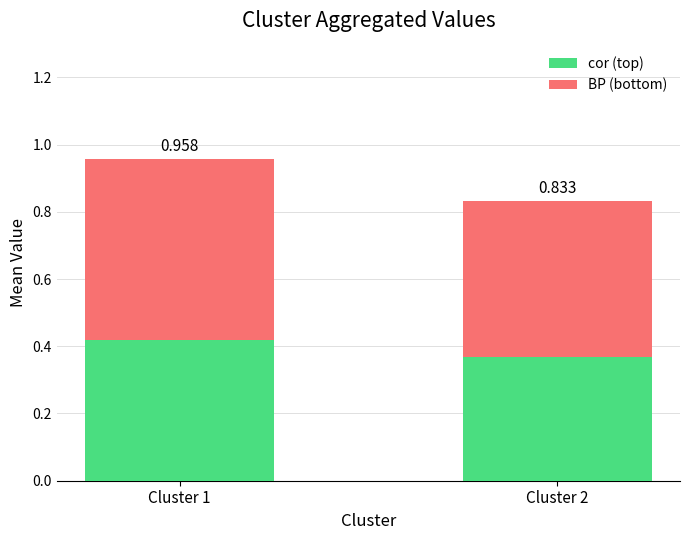

What are all the series names shown in the legend?

cor (top), BP (bottom)